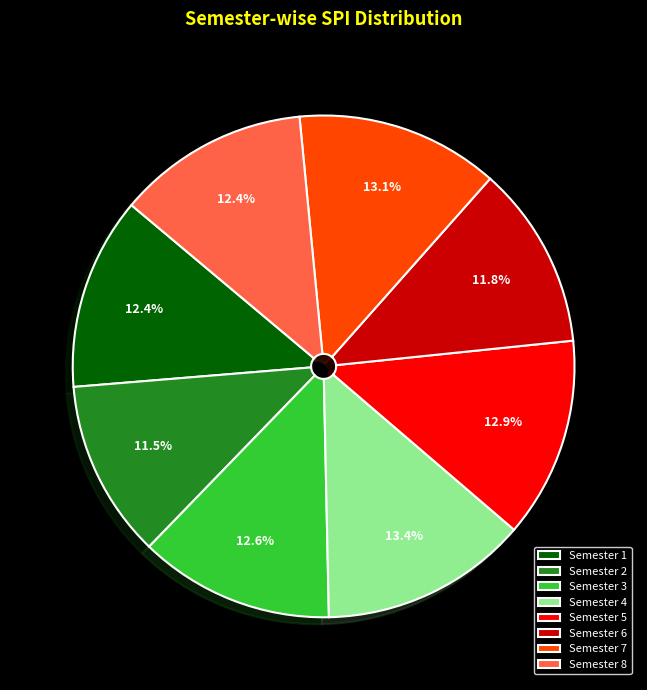

Which has a higher value, Semester 5 or Semester 2?

Semester 5